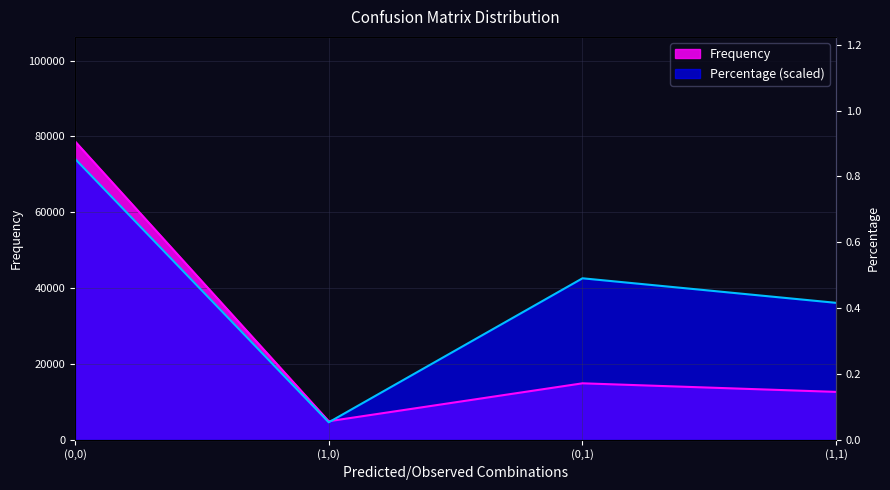

List the labels in order of Percentage value, smallest first.

(1,0), (1,1), (0,1), (0,0)